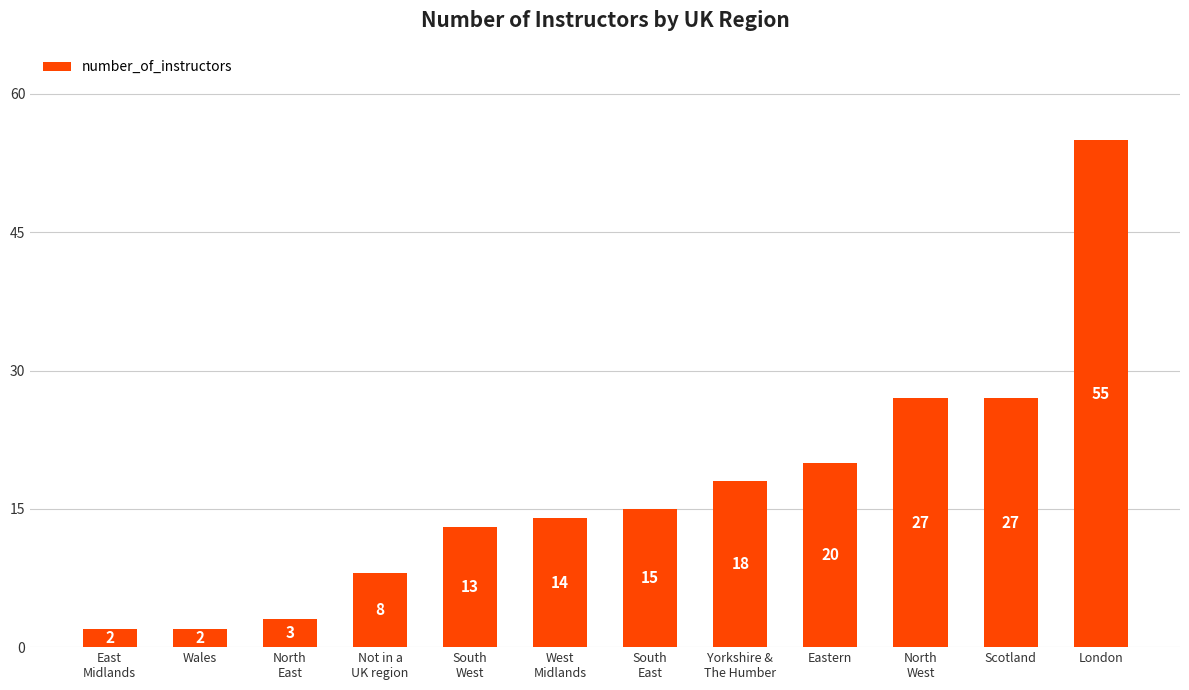

What is the minimum value shown in the chart?

2